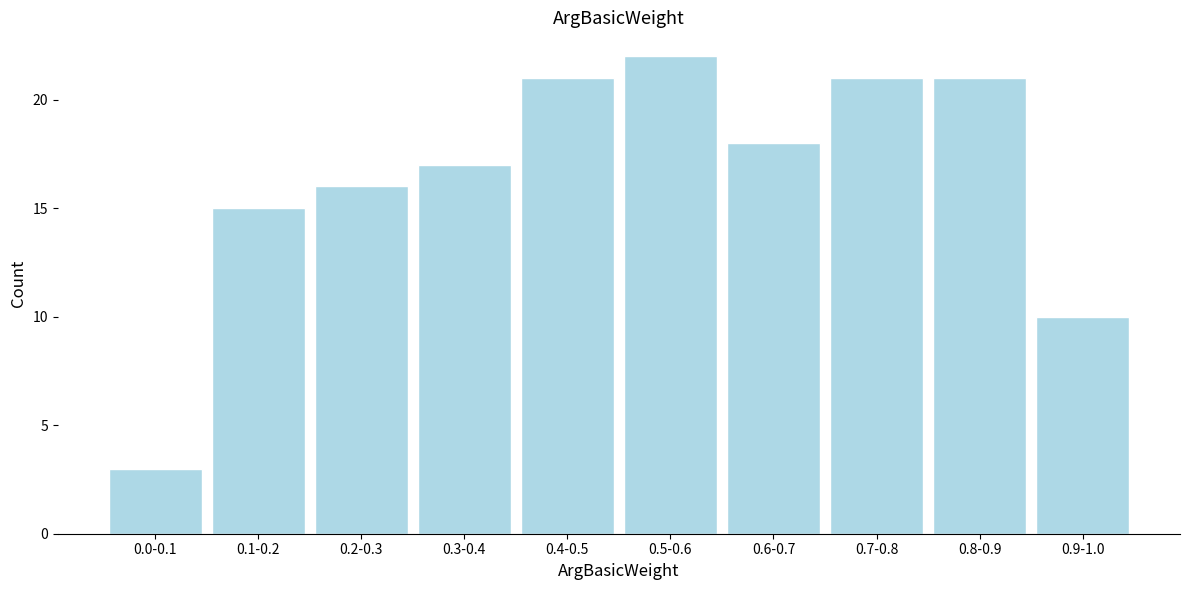

Reading left to right, list all the values displayed in this chart.

0.0-0.1=3	0.1-0.2=15	0.2-0.3=16	0.3-0.4=17	0.4-0.5=21	0.5-0.6=22	0.6-0.7=18	0.7-0.8=21	0.8-0.9=21	0.9-1.0=10